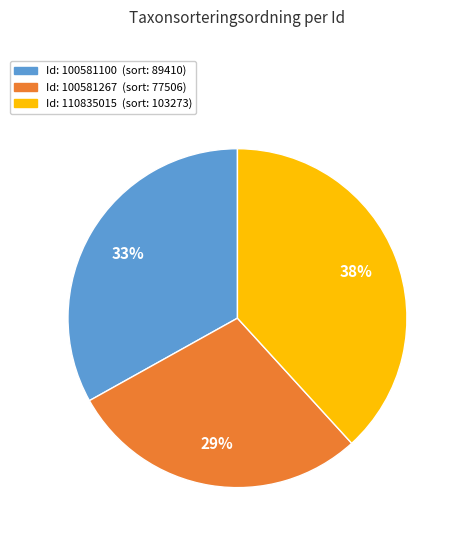

Does any single category account for the majority?

No